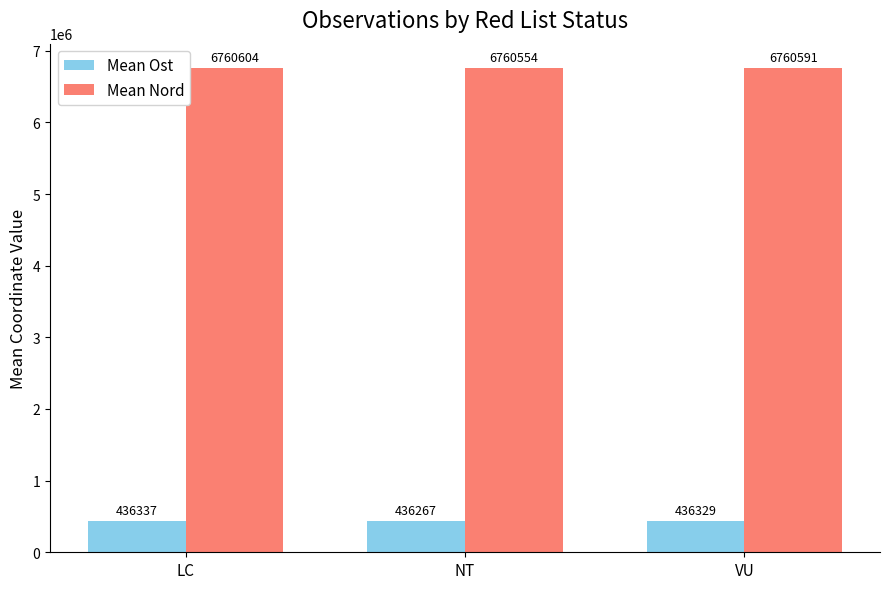

What value does the Mean Ost series have at LC?

436337.8